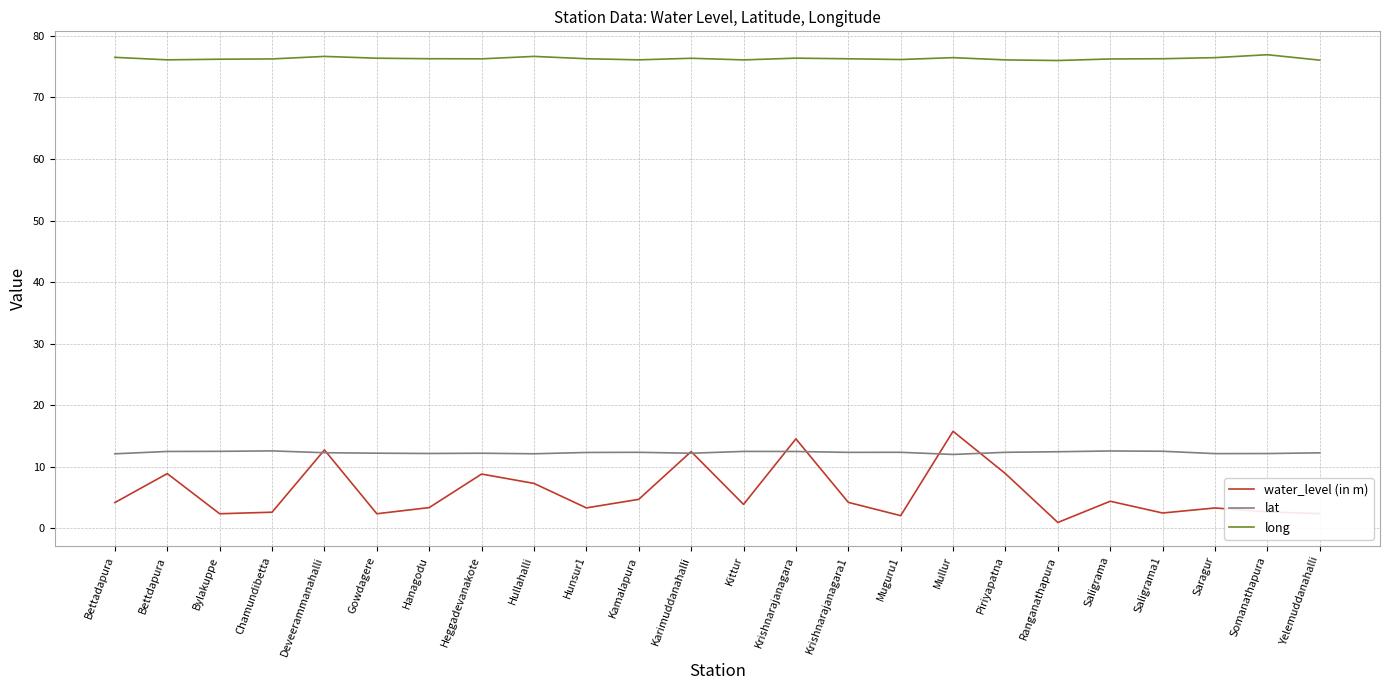

Which label corresponds to the smallest value in the chart?

Ranganathapura